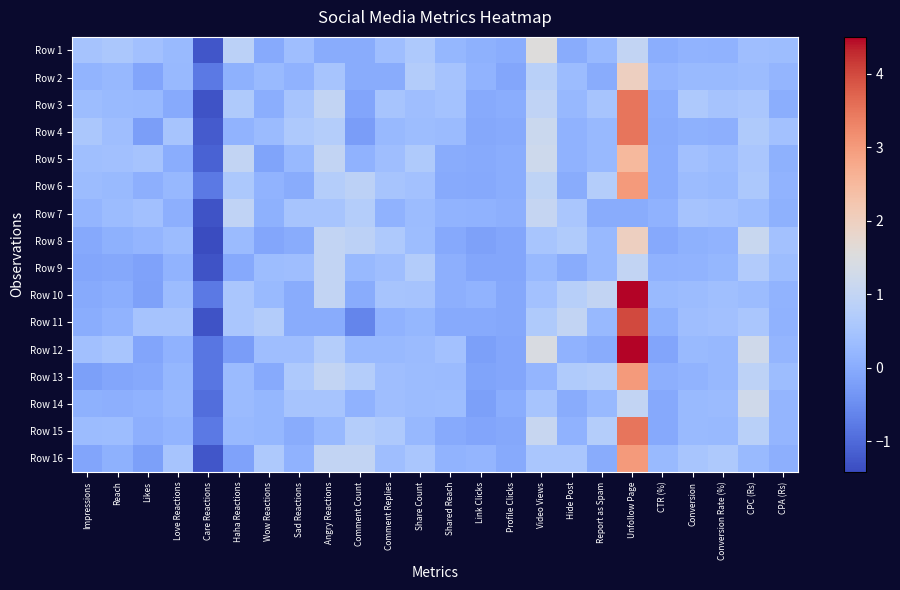

How many distinct data groups are displayed?

16